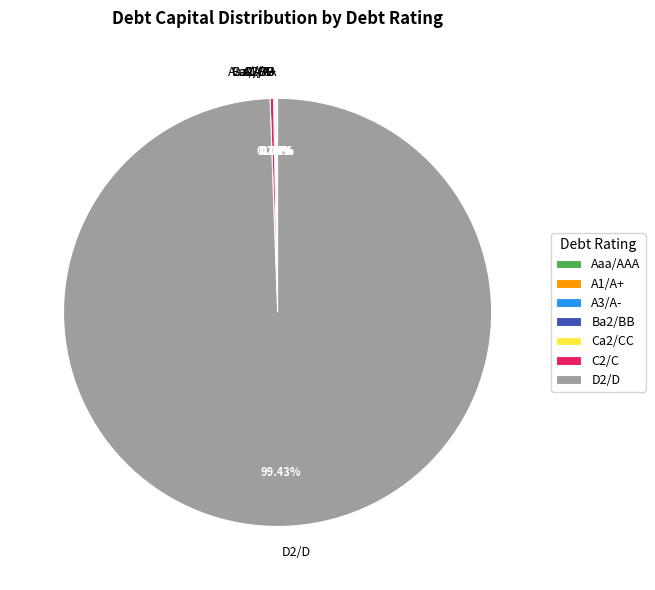

Does D2/D account for over 50% of the chart?

Yes